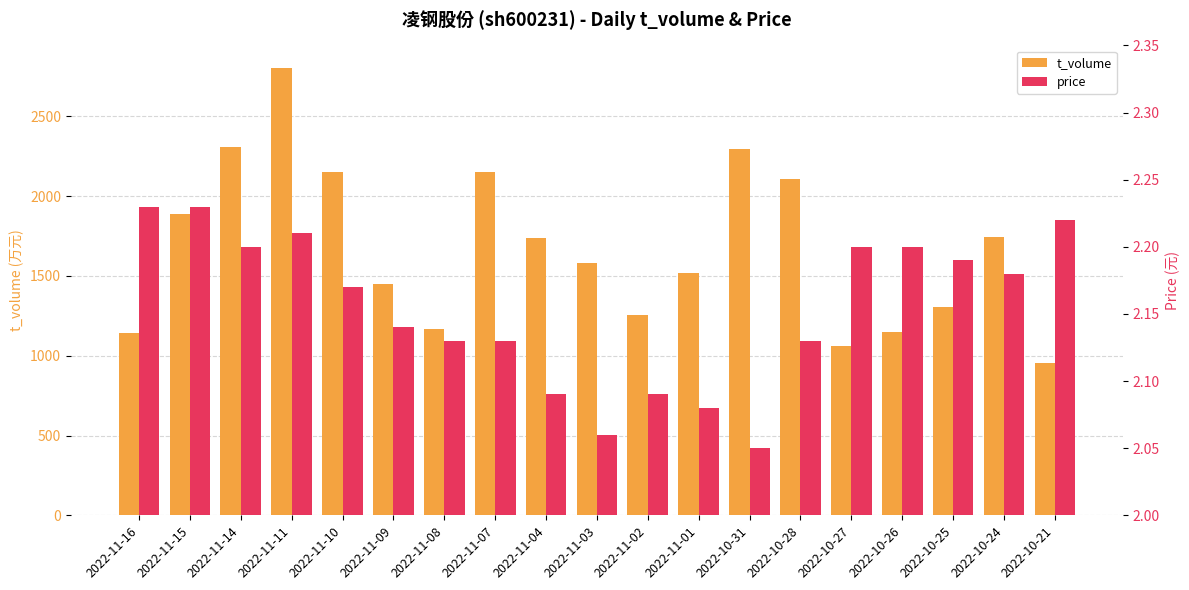

What is the greatest value displayed?

2805.0